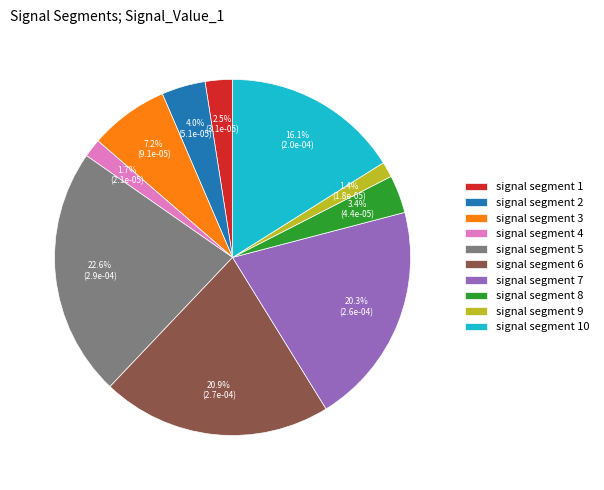

Combined, what portion of the pie is signal segment 8 and signal segment 10?

19.5%